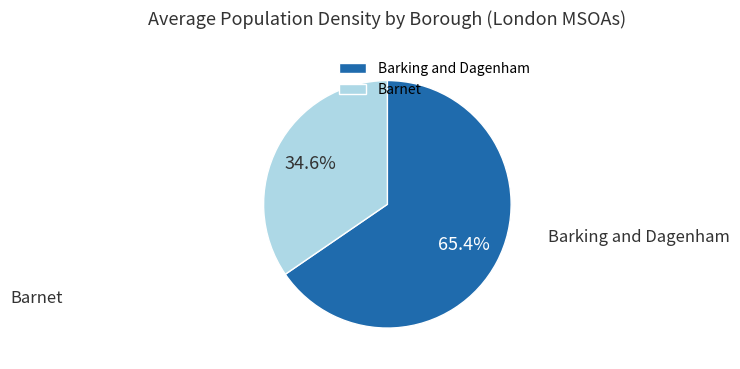

Count the number of slices in the pie.

2